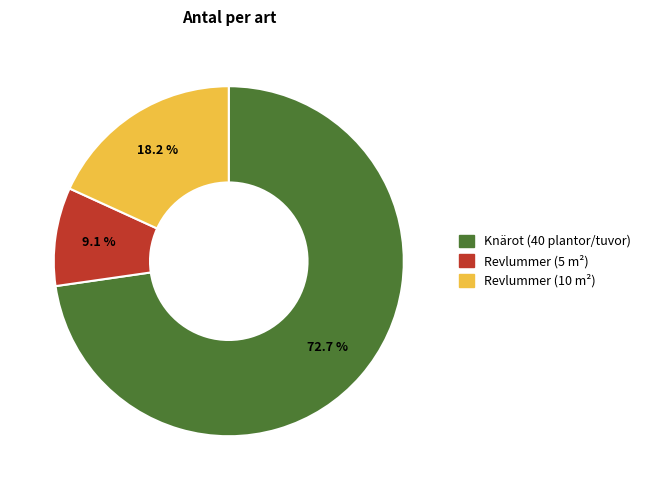

Is there any slice that represents more than half of the pie?

Yes